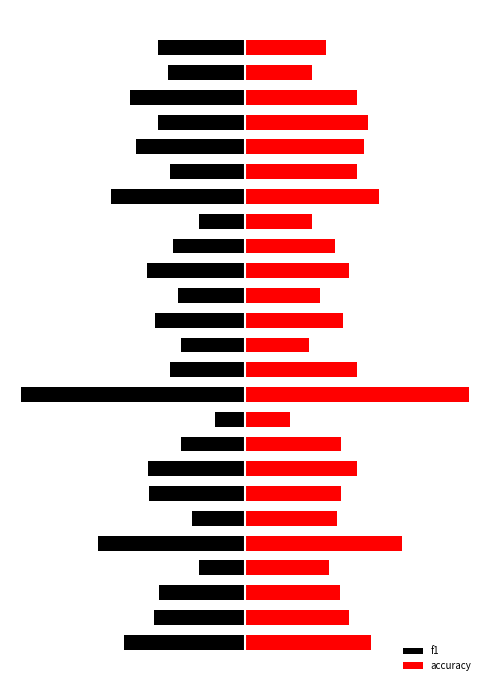

Rank the series by their average value, from lowest to highest.

f1, accuracy